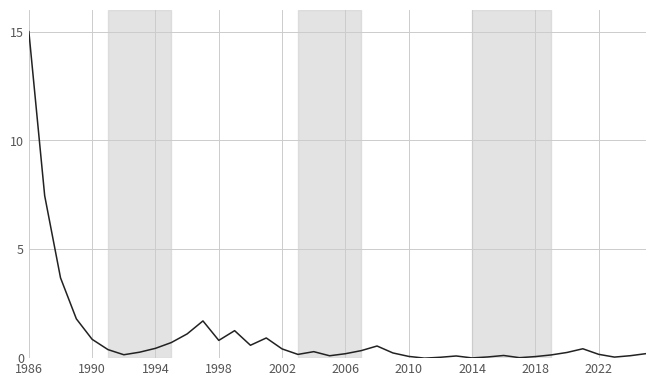

What is the difference between the maximum and minimum values?

15.0